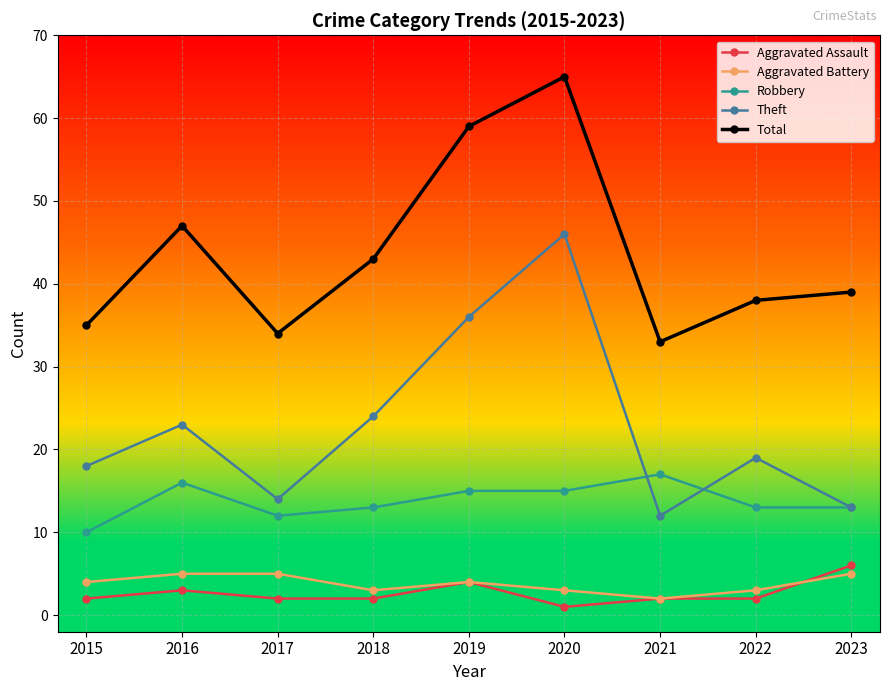

Rank the categories by Total value from lowest to highest.

2021, 2017, 2015, 2022, 2023, 2018, 2016, 2019, 2020